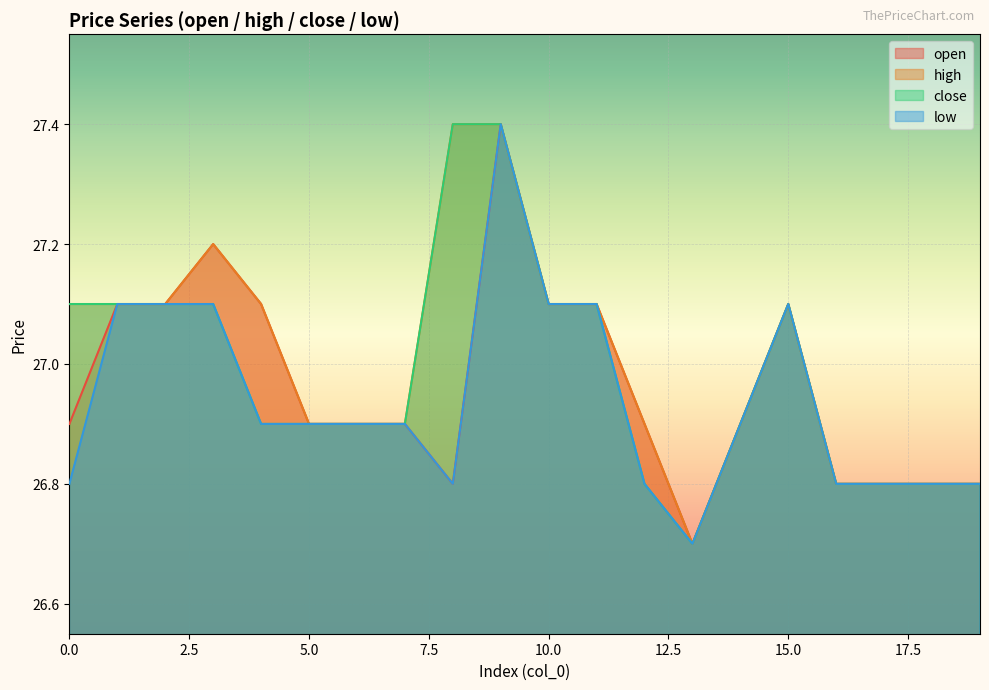

True or false: close and low intersect in this chart.

False